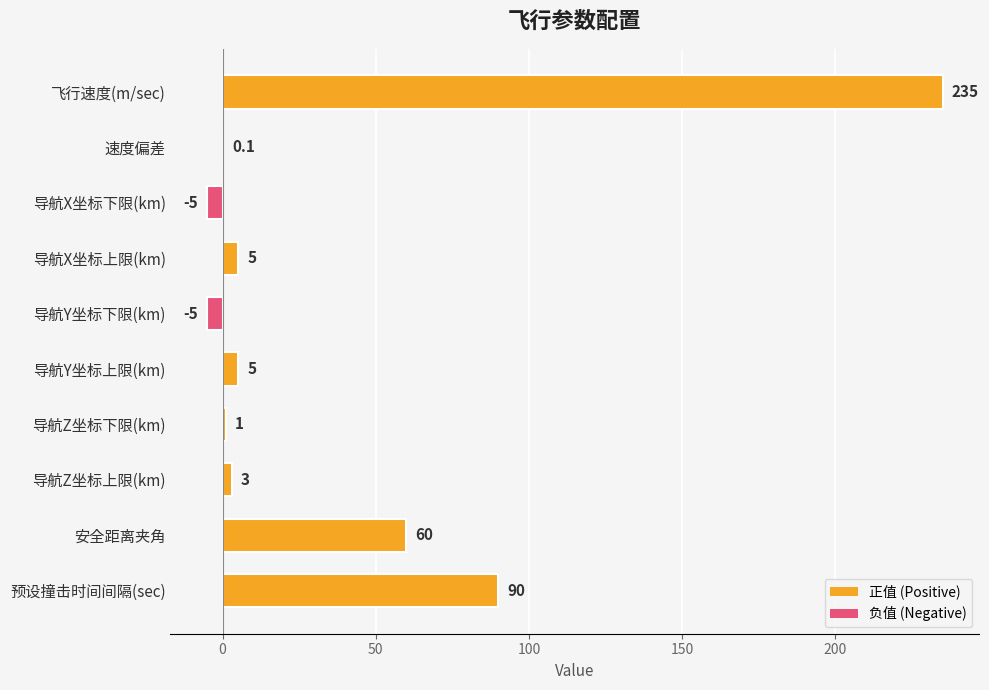

What is the sum of all values?

389.1